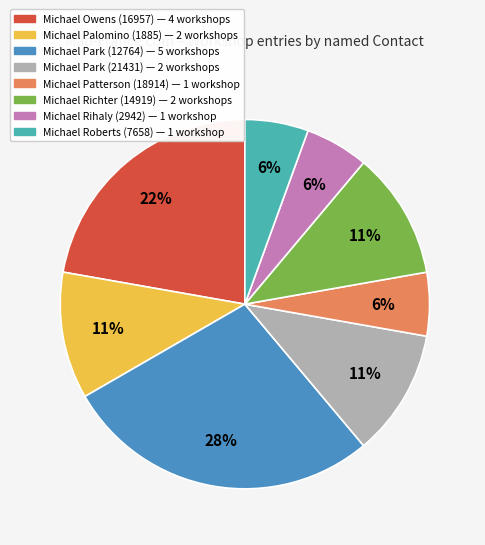

The Michael Richter slice represents 11% of the pie. True or false?

True